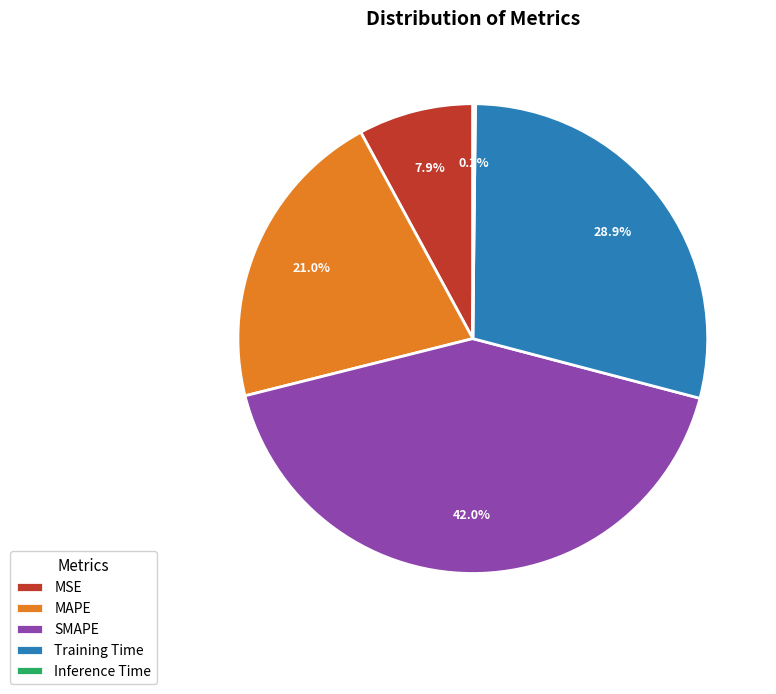

To the nearest percent, what portion does SMAPE represent?

42%